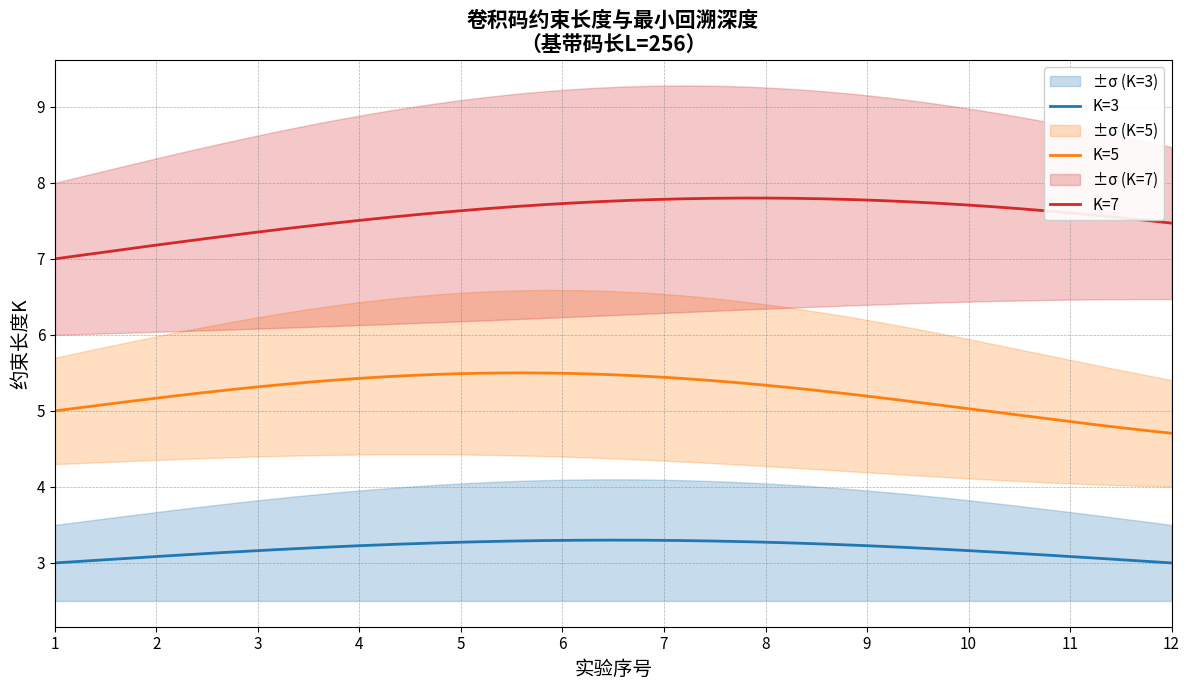

True or false: K=3 has more than 0 interior local peaks.

False